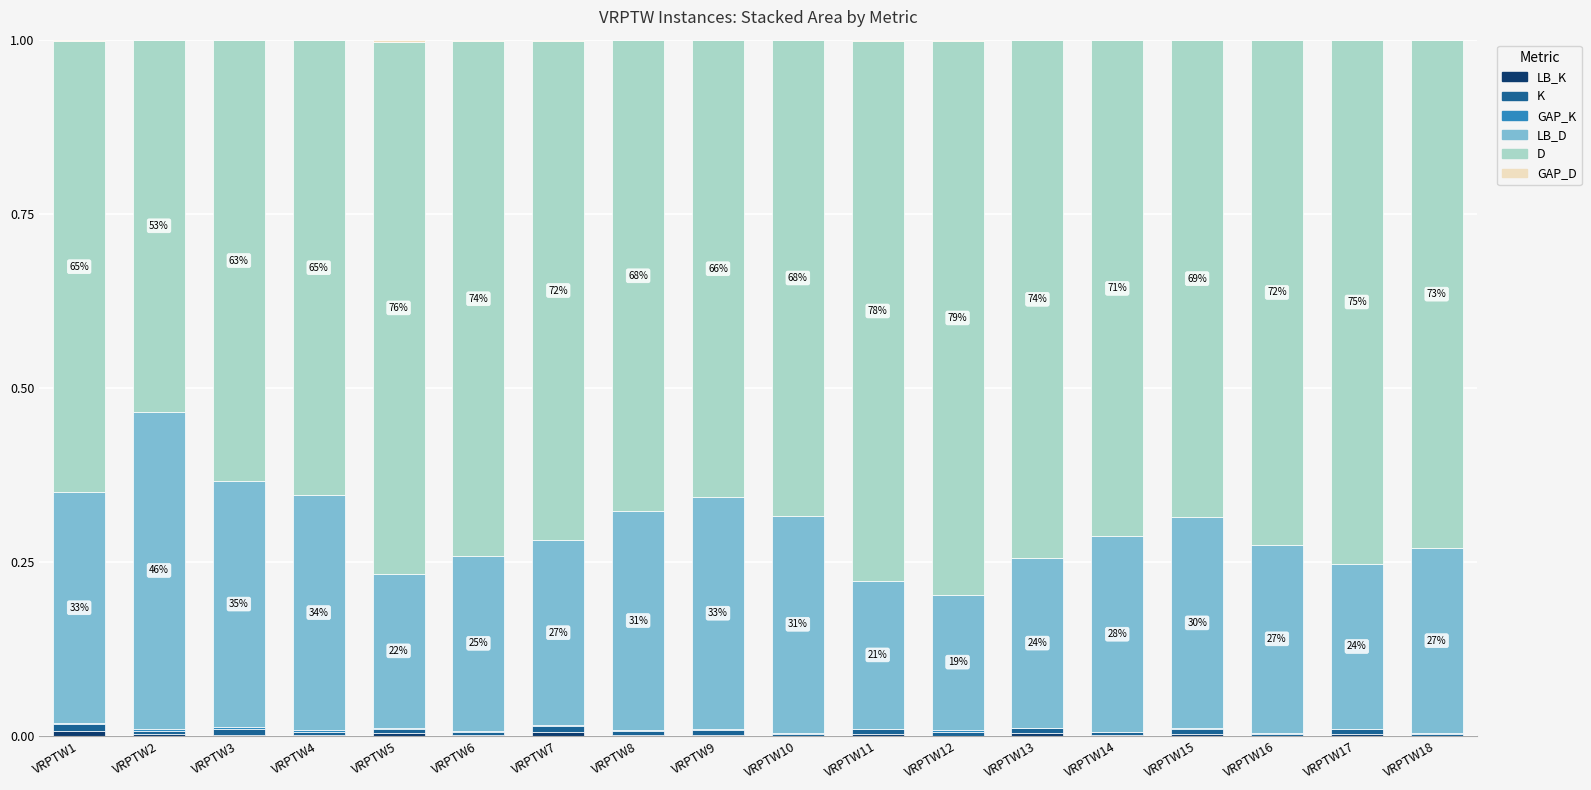

The value of LB_D at VRPTW5 is 0.2. True or false?

True